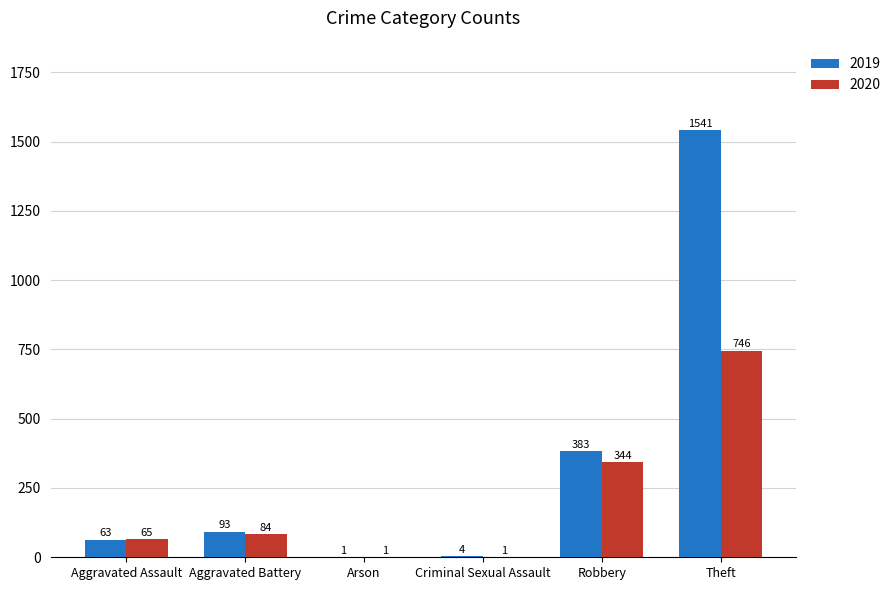

What is the total value across all series at Criminal Sexual Assault?

5